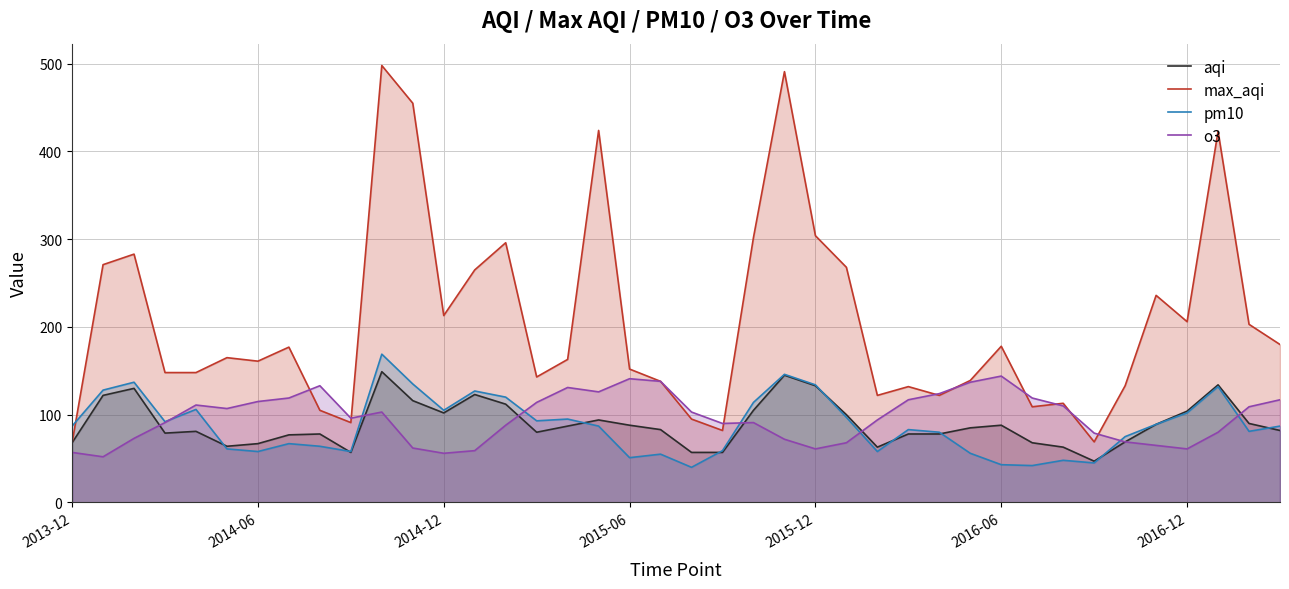

Which series has the largest range (max minus min)?

max_aqi